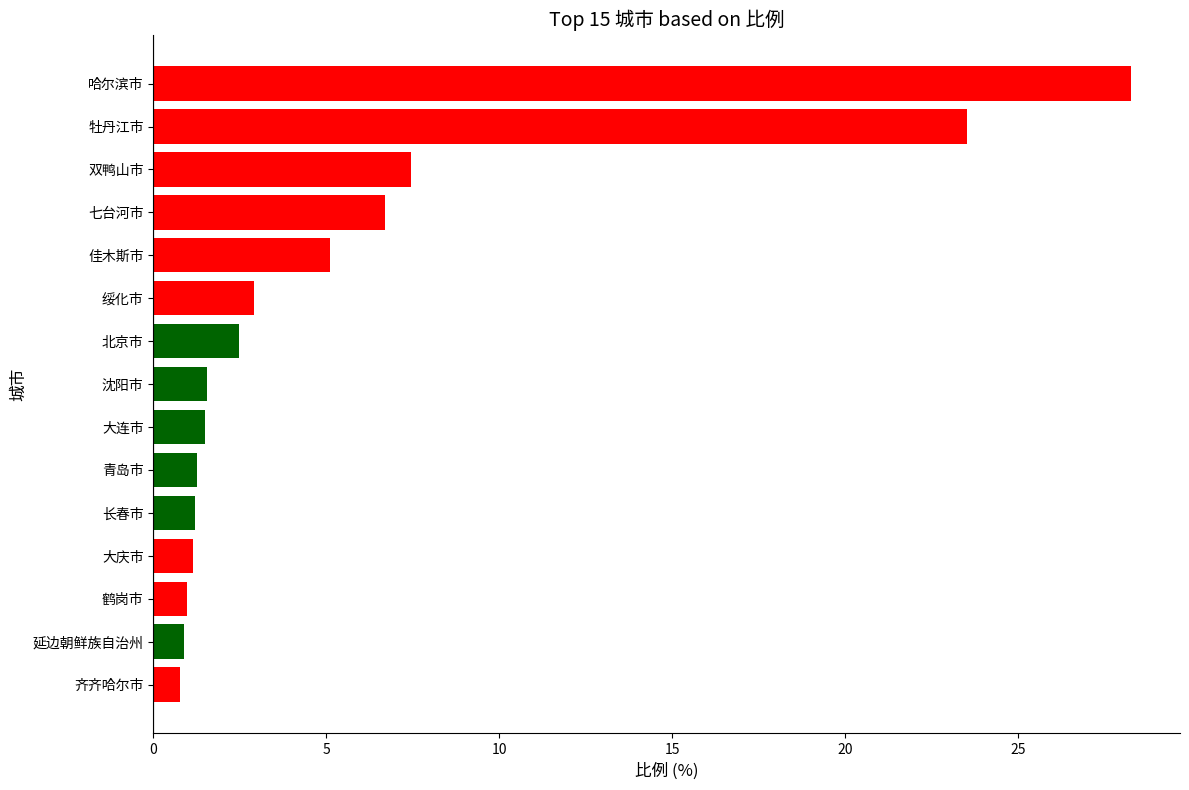

Which has a higher value, 绥化市 or 大庆市?

绥化市